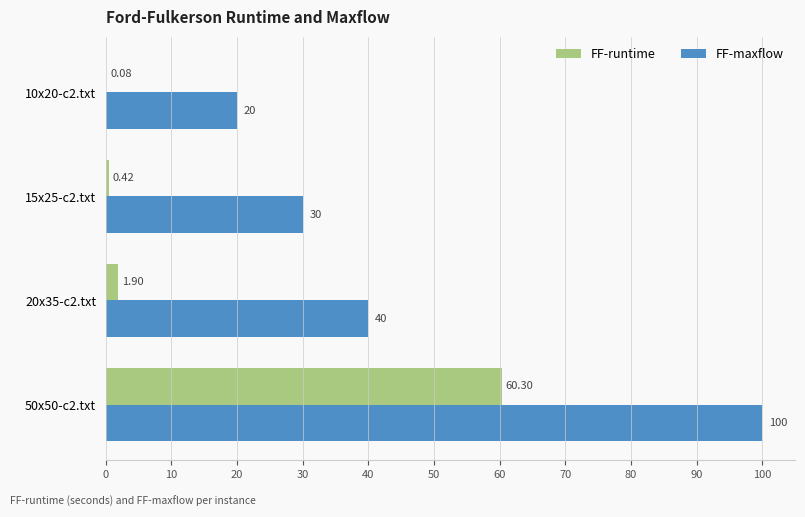

Between 15x25-c2.txt and 50x50-c2.txt, which series saw the biggest shift?

FF-maxflow